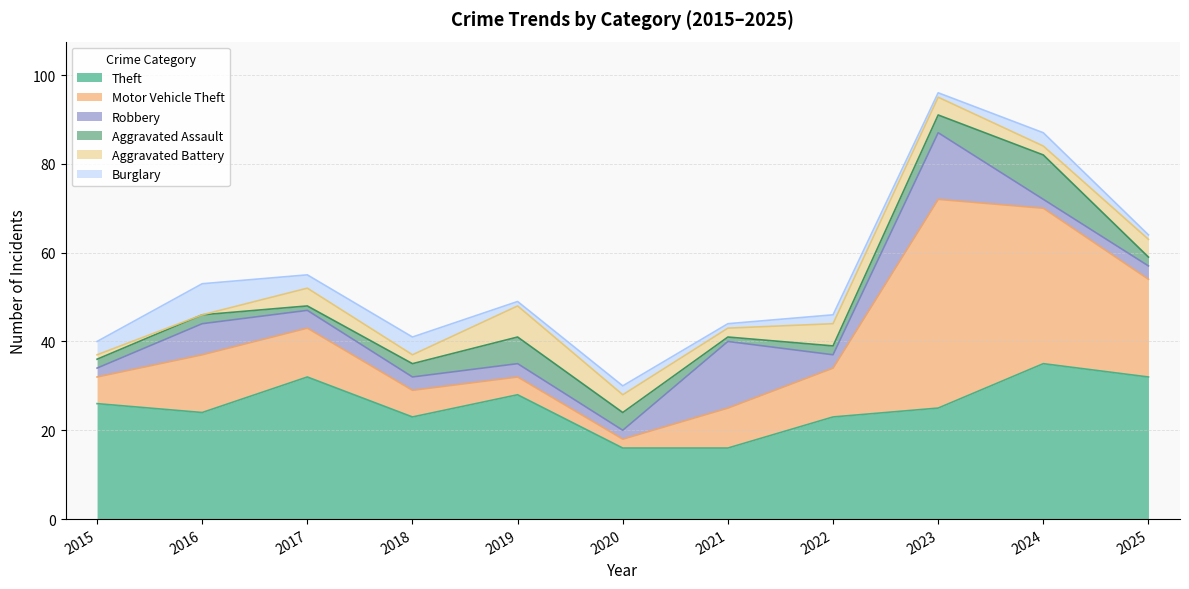

In Aggravated Assault, how many points are higher than both neighbors (excluding endpoints)?

2